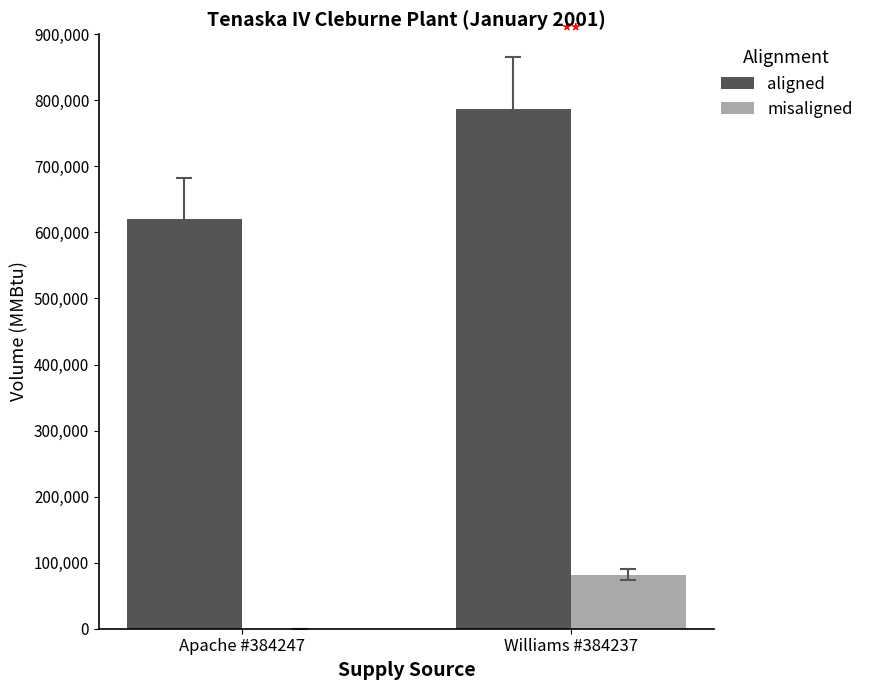

What is the sum of all misaligned values?

82000